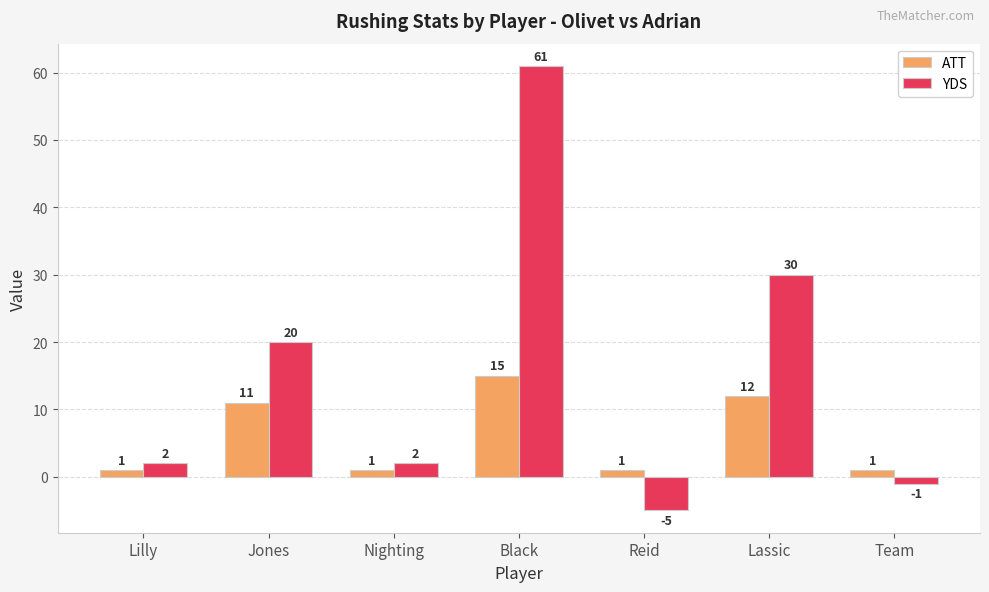

Are the bars grouped side by side (vs. stacked)?

Yes